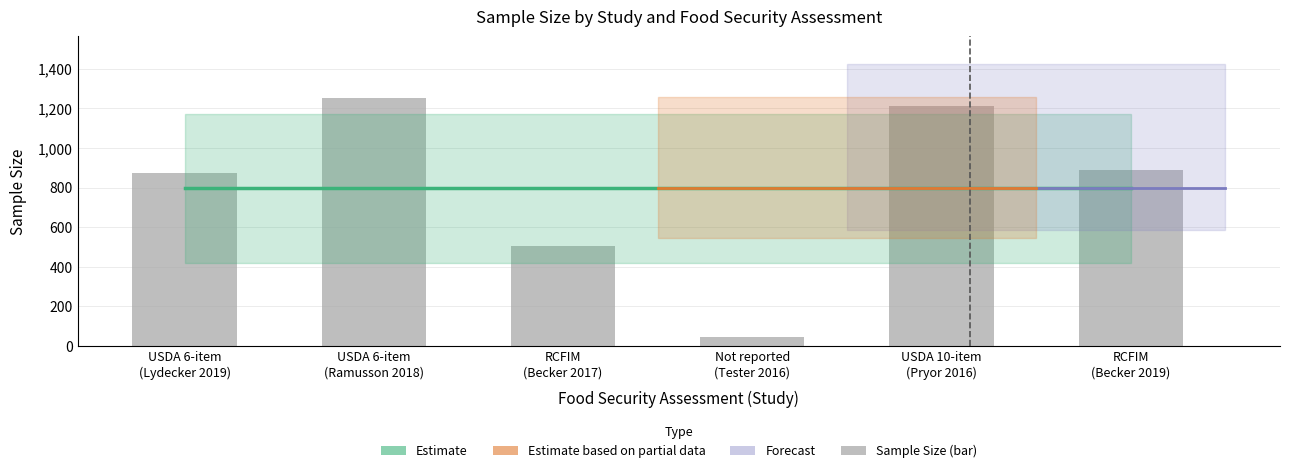

Rank the categories by value from lowest to highest.

Not reported
(Tester 2016), RCFIM
(Becker 2017), USDA 6-item
(Lydecker 2019), RCFIM
(Becker 2019), USDA 10-item
(Pryor 2016), USDA 6-item
(Ramusson 2018)